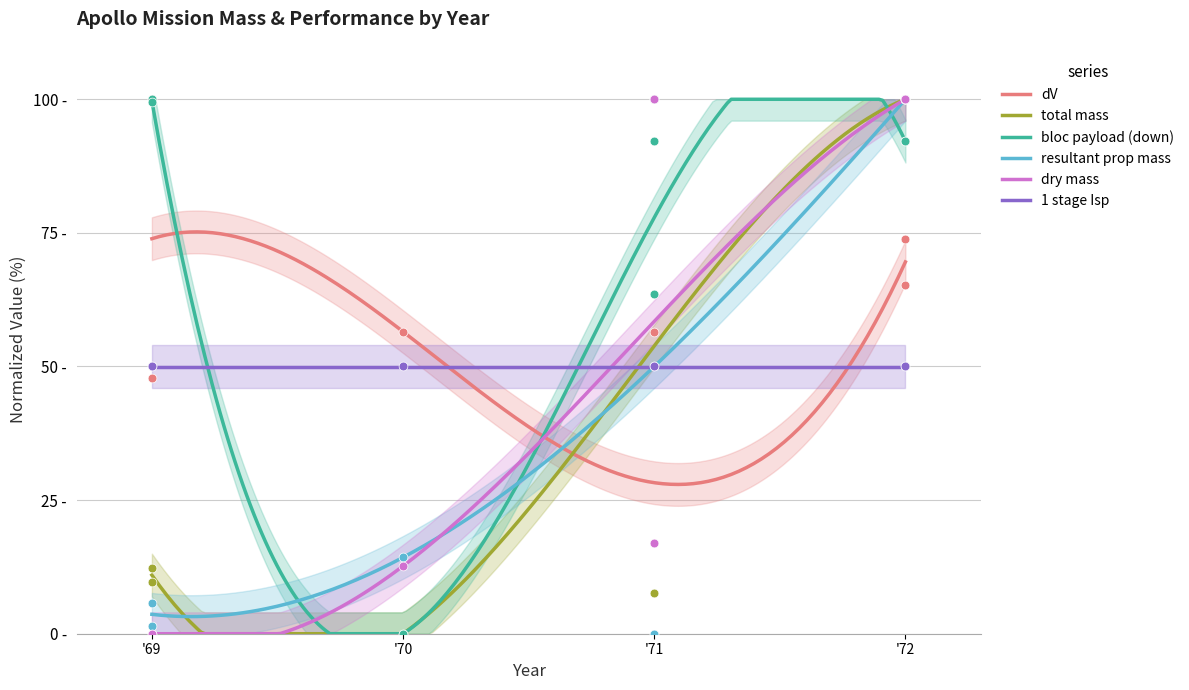

At which category is the sum across all series the highest?

'72